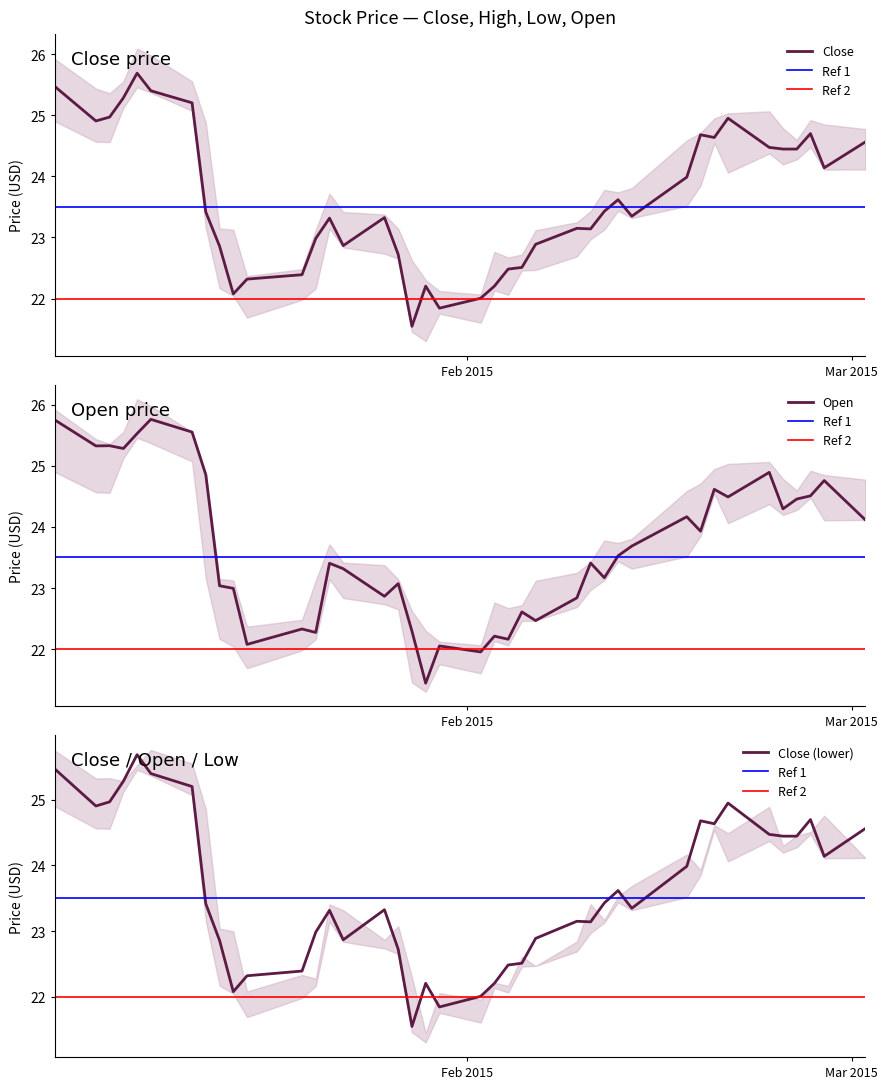

What is the difference between the maximum and minimum values in the high series?

4.3